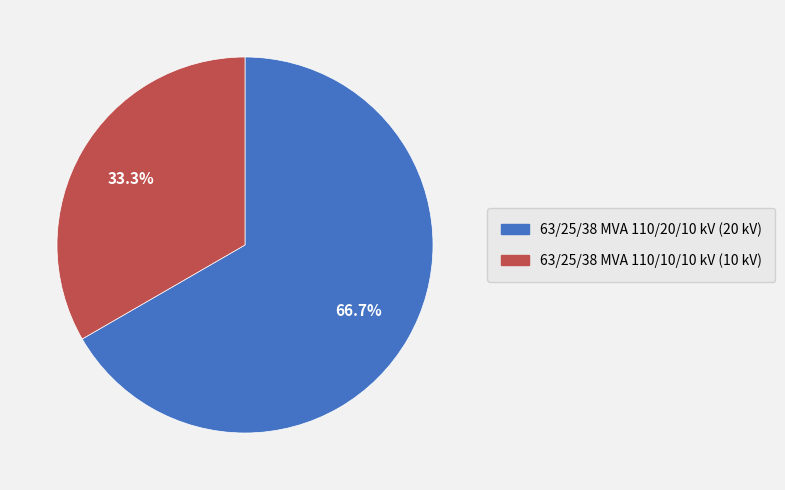

Between 63/25/38 MVA 110/20/10 kV and 63/25/38 MVA 110/10/10 kV, which is larger?

63/25/38 MVA 110/20/10 kV